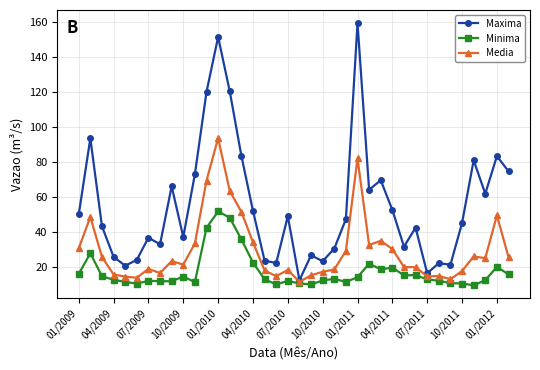

Which series has the largest total across all categories?

Maxima